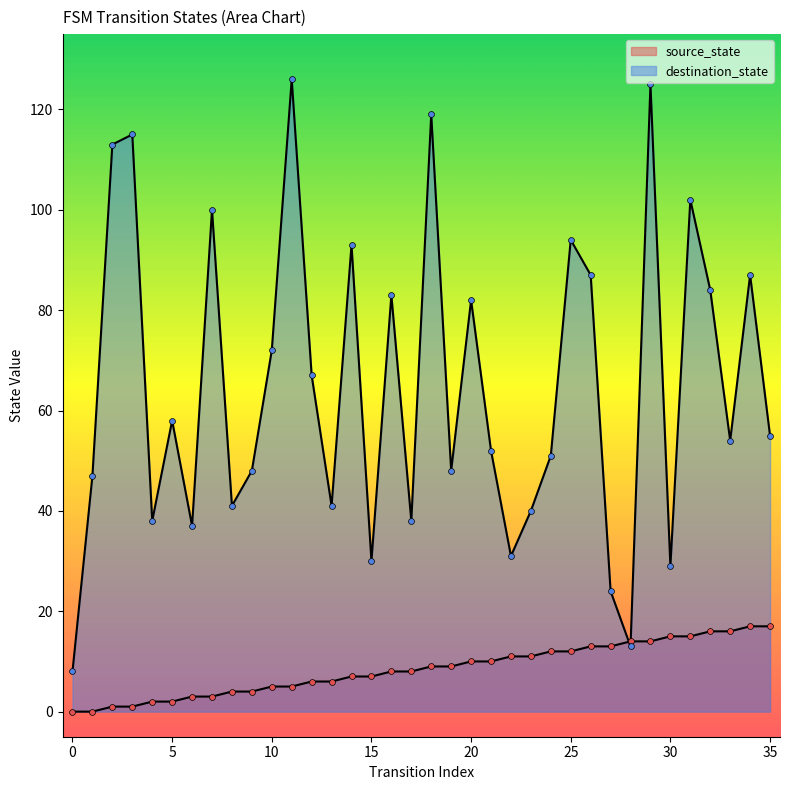

Which series reaches the maximum Y coordinate?

destination_state